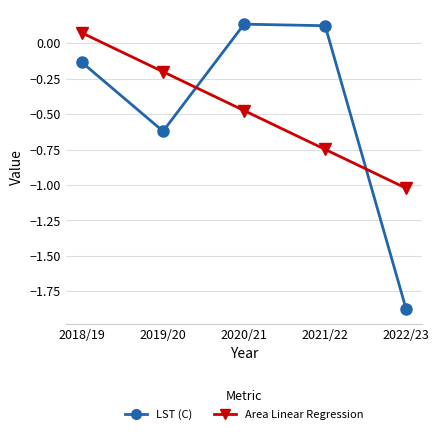

Which series ends up on top after the final intersection of LST (C) and Area Linear Regression?

Area Linear Regression